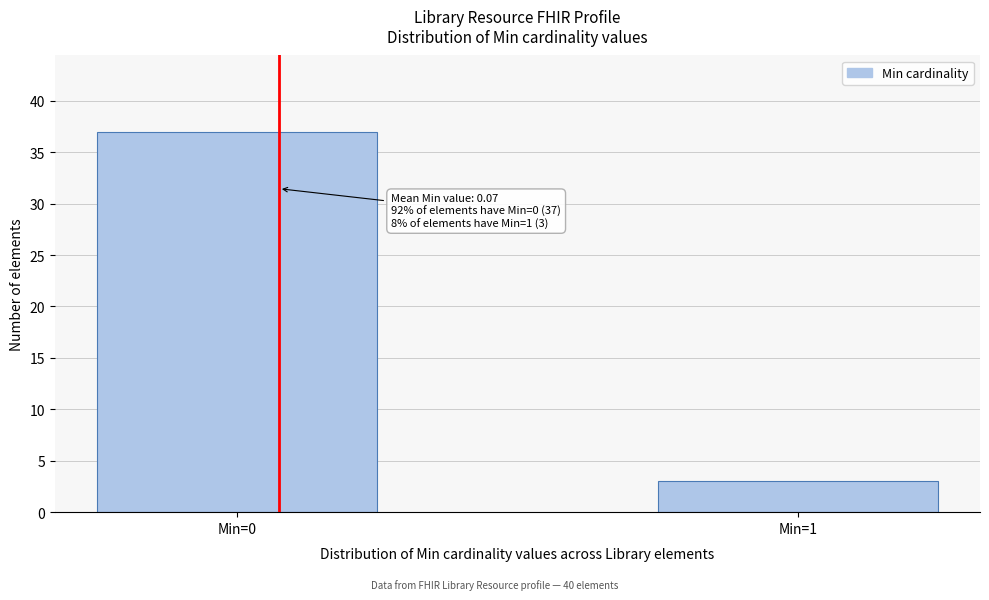

Reading right to left, extract all data points from this chart.

3	37